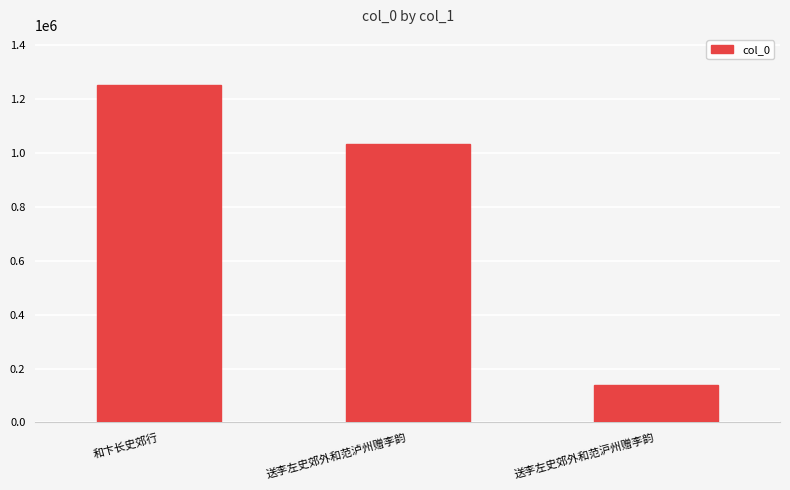

List the labels in order of value, largest first.

和卞长史郊行, 送李左史郊外和范泸州赠李韵, 送李左史郊外和范沪州赠李韵